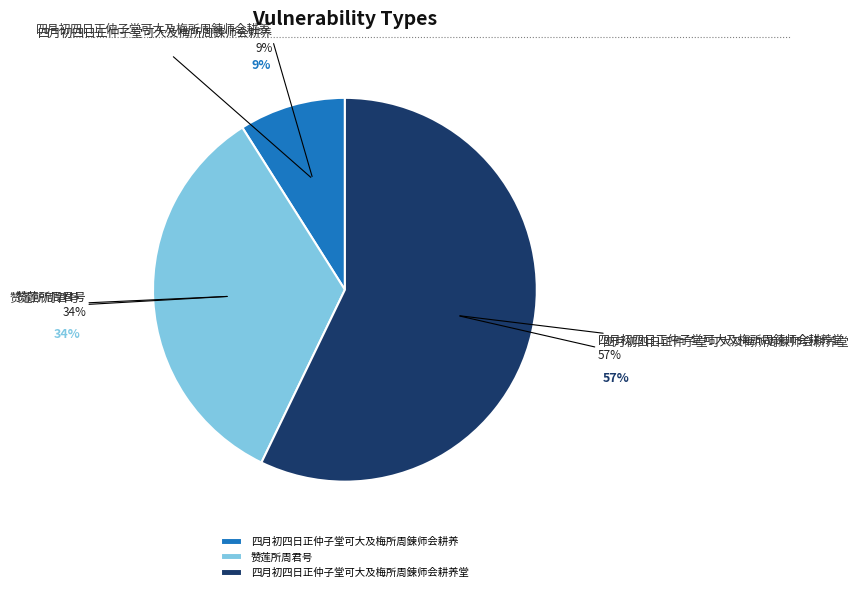

To the nearest percent, what percentage of the pie is 四月初四日正仲子堂可大及梅所周鍊师会耕养堂?

57%